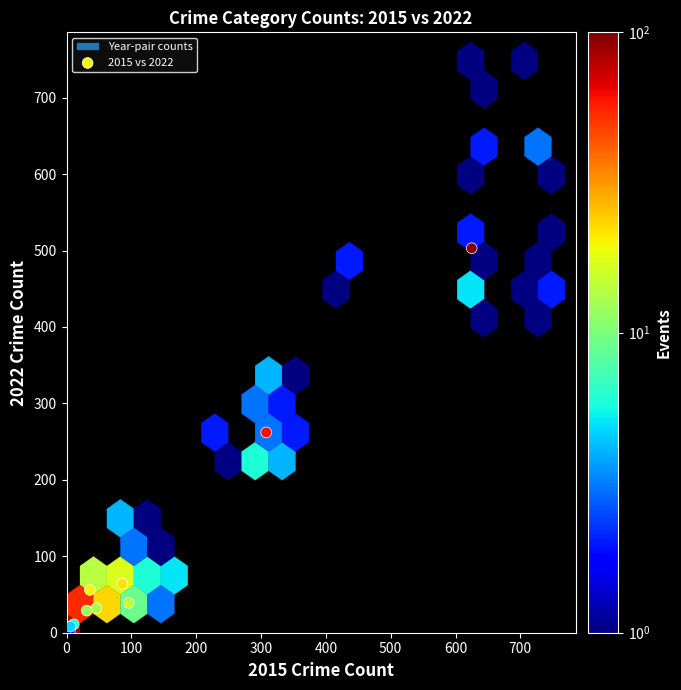

What Y value in the scatter plot is closest to 252?

262